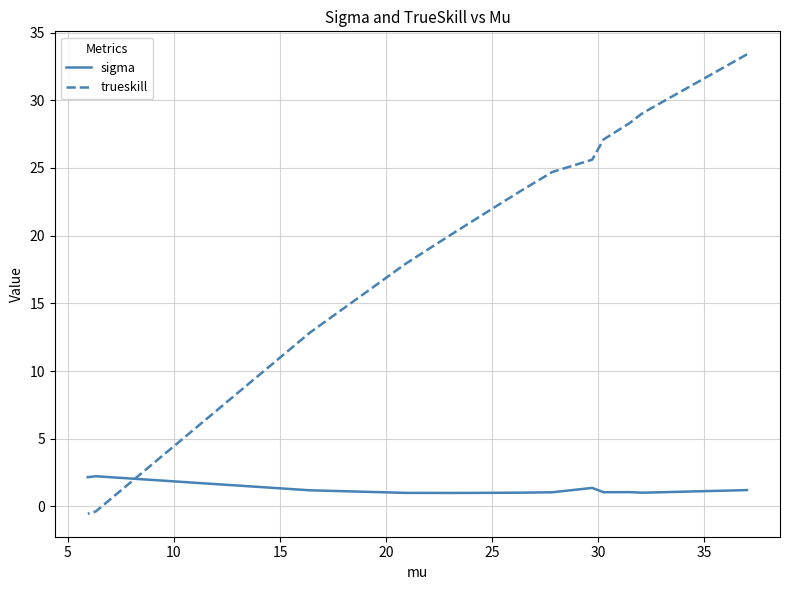

How many lines are shown in the chart?

2